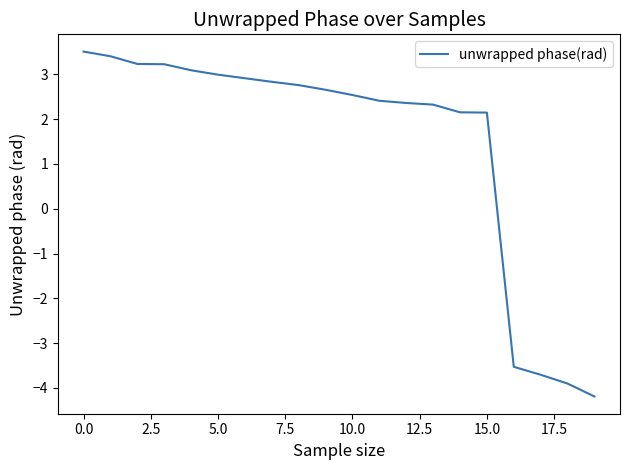

What is the sum of all values?

29.2